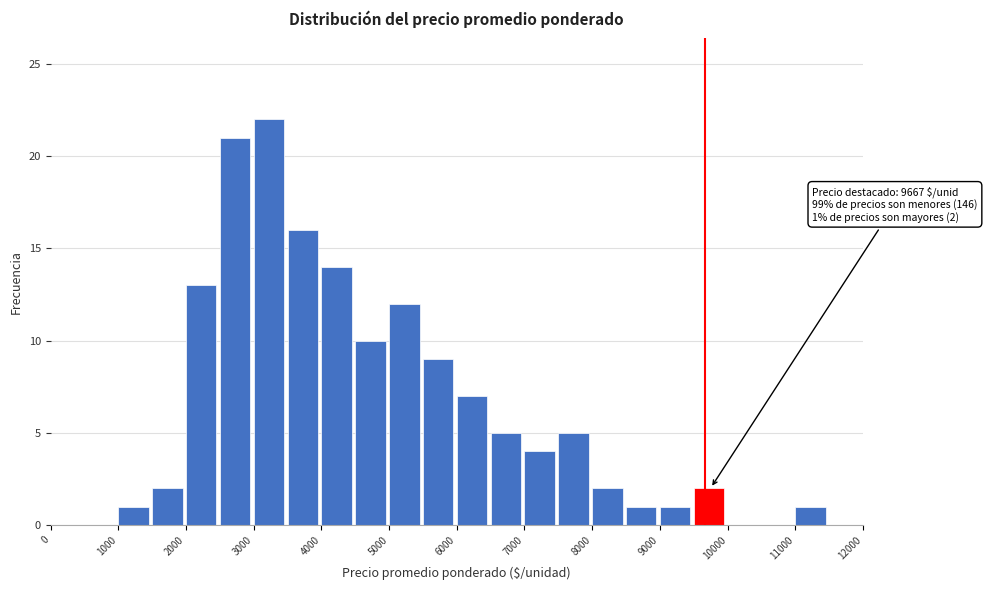

Over which range of the x-axis is the bar tallest?

3000 to 3500